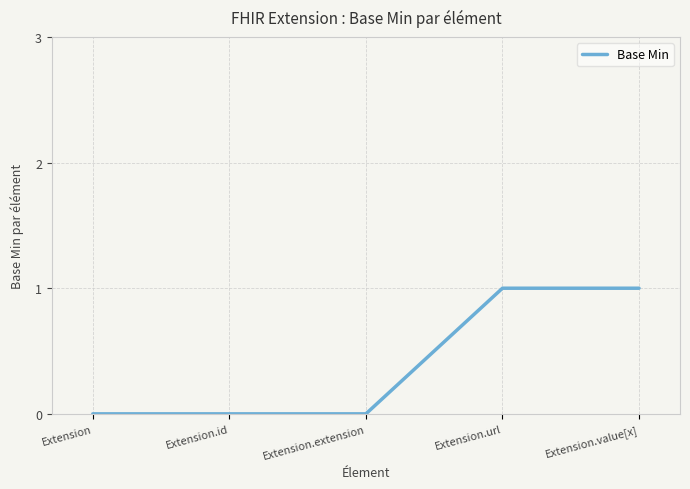

What is the sum of the values at Extension.value[x] and Extension.id?

1